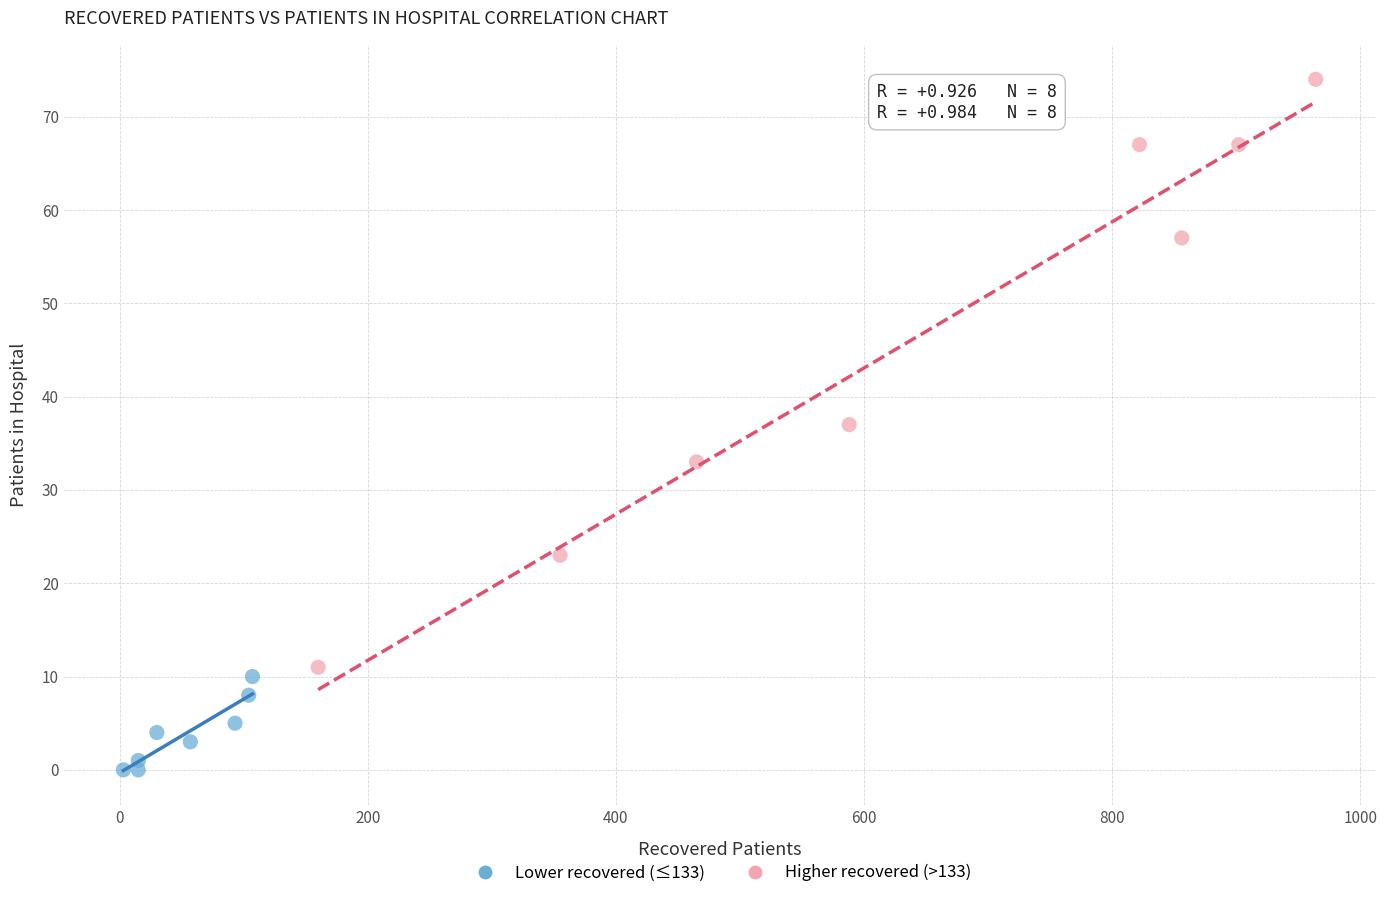

Which series contains the lowest Y value?

Lower recovered (≤133)